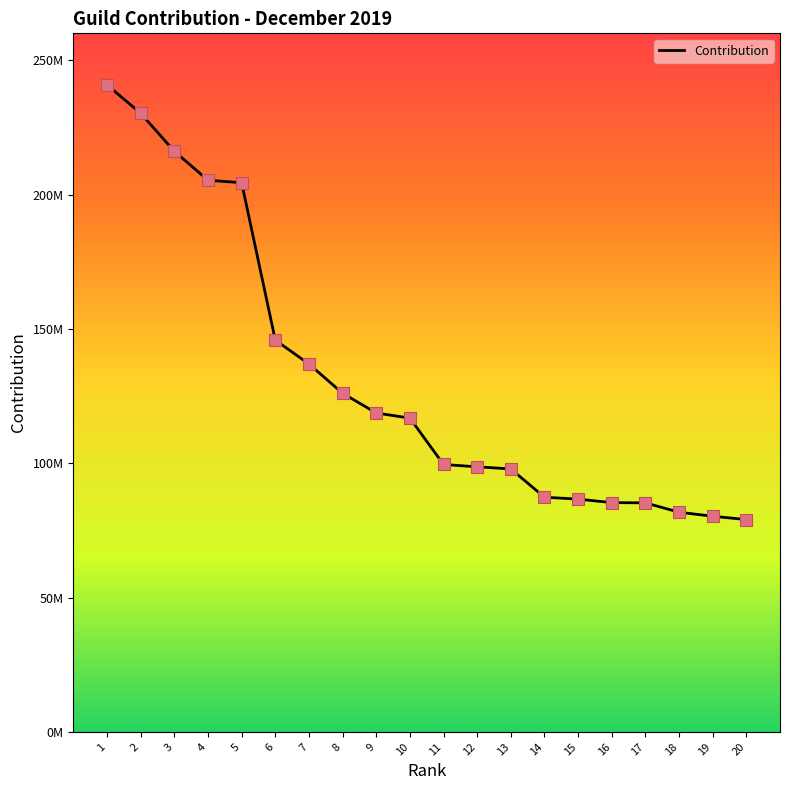

What is the change in value from 2 to 13?

-132370182